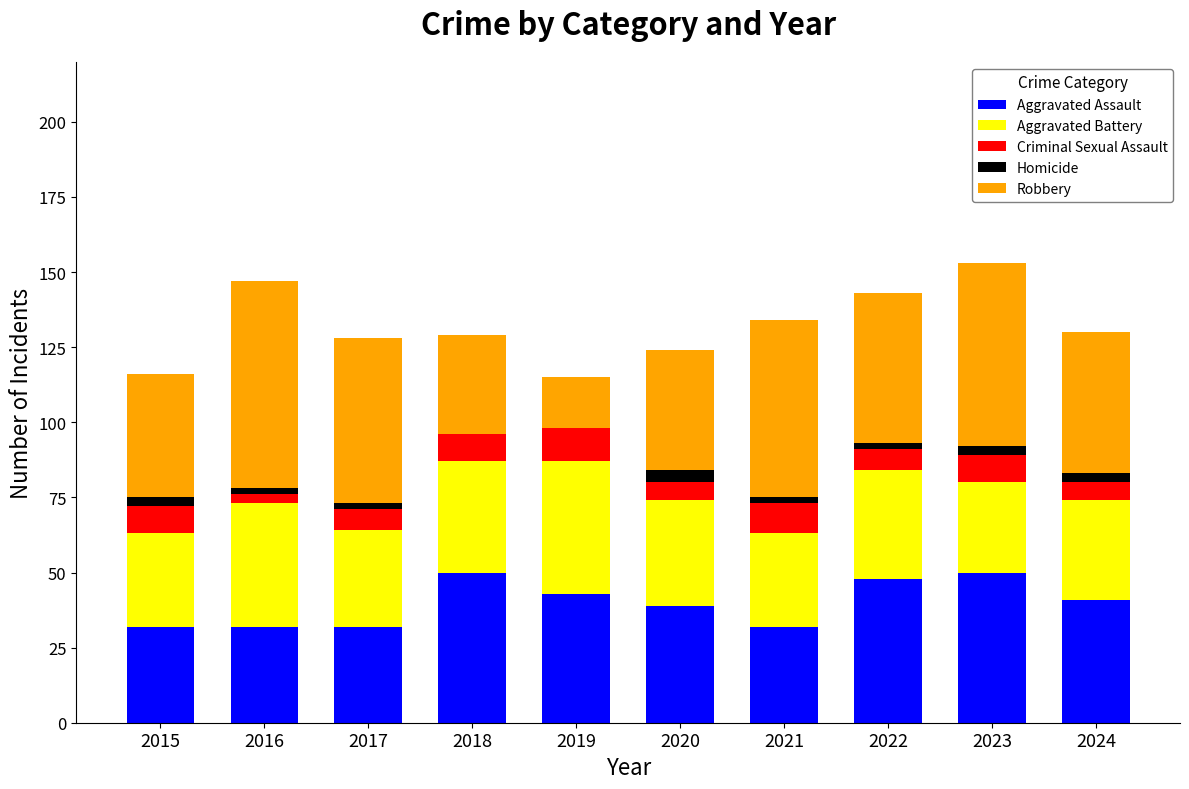

What is the total value across all series at 2019?

115